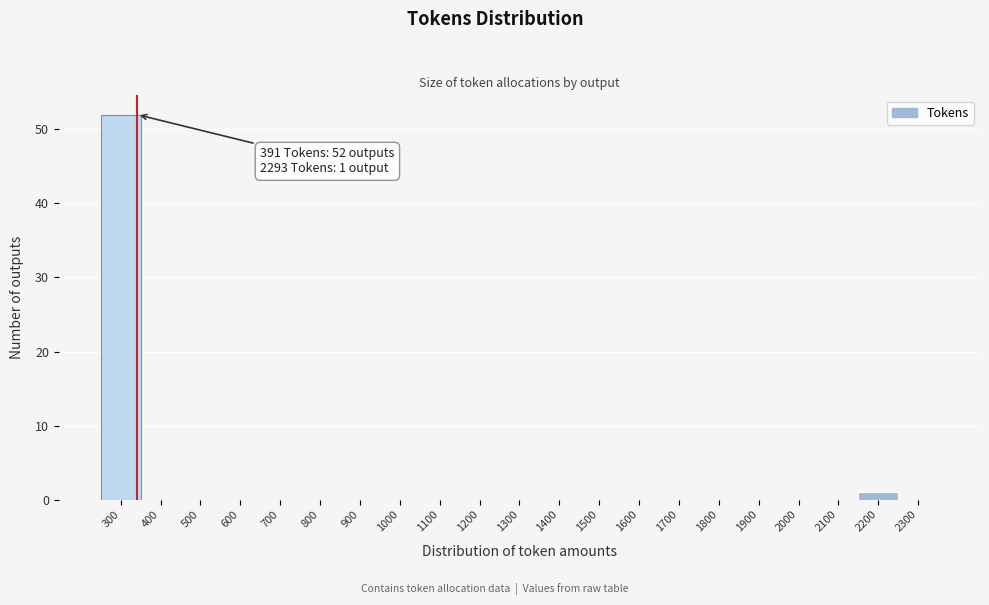

Reading left to right, list all the values displayed in this chart.

300=52	400=0	500=0	600=0	700=0	800=0	900=0	1000=0	1100=0	1200=0	1300=0	1400=0	1500=0	1600=0	1700=0	1800=0	1900=0	2000=0	2100=0	2200=1	2300=0